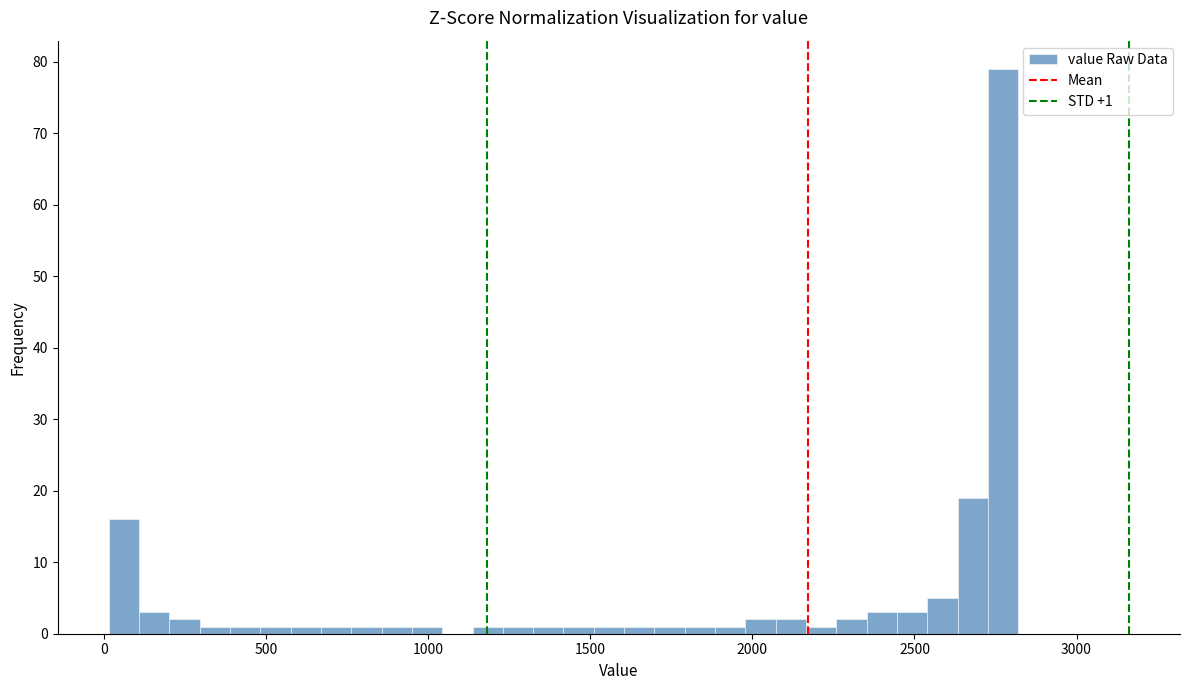

Read against the x-axis, roughly where is the centre of the tallest bar?

2750